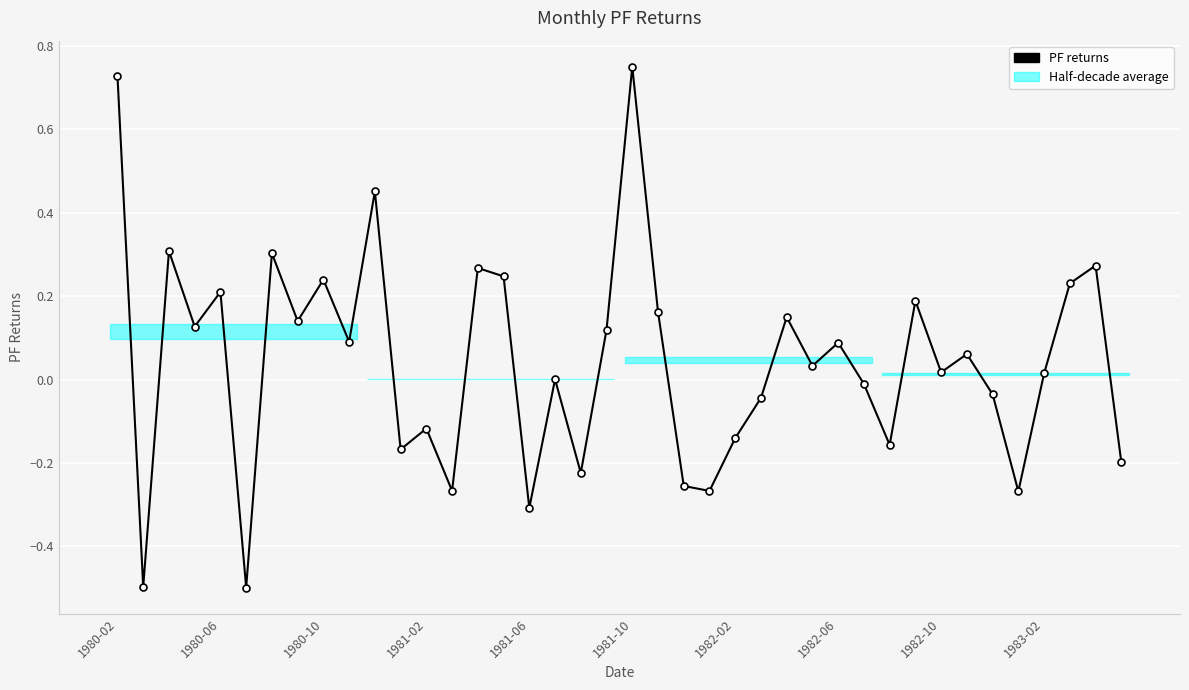

What is the difference between the maximum and second lowest values?

1.2